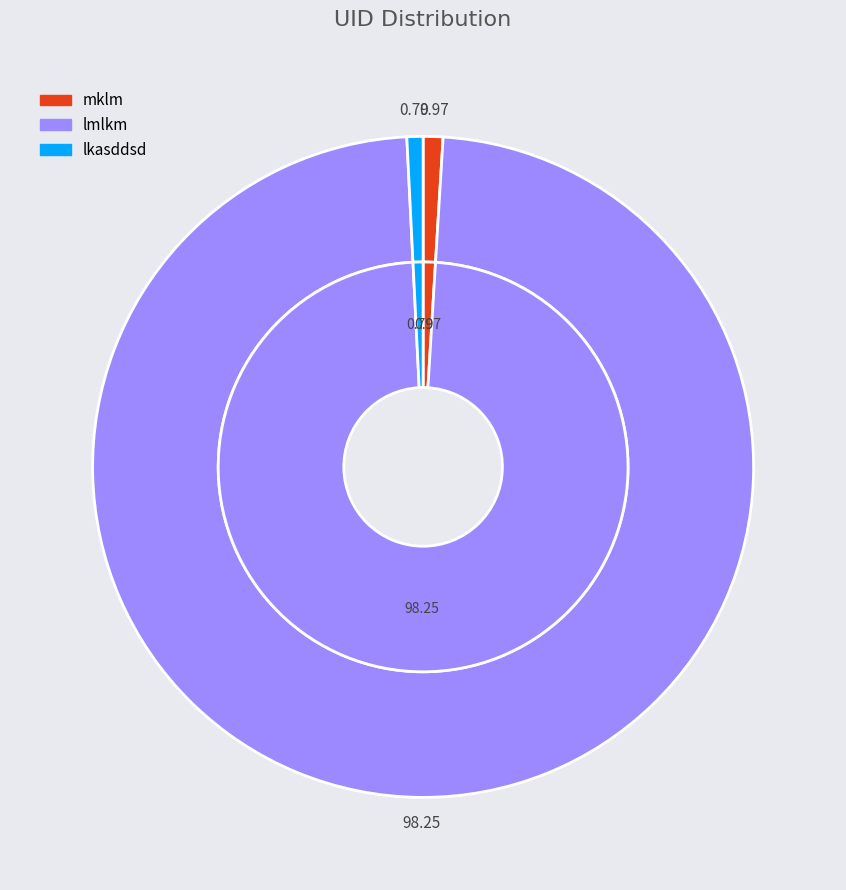

Between lmlkm and lkasddsd, which is larger?

lmlkm